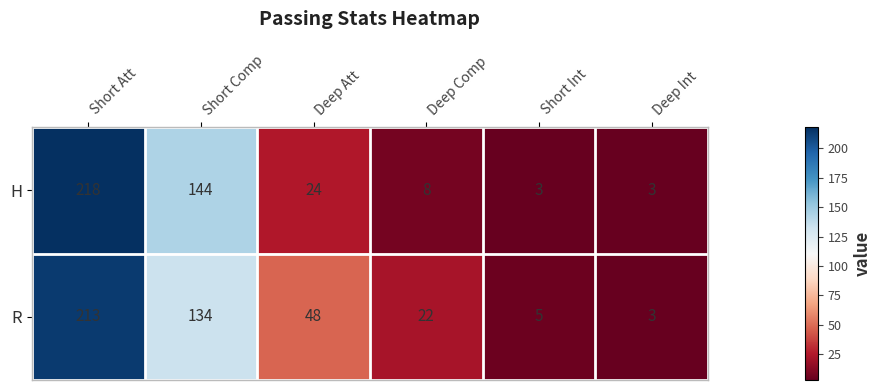

At how many categories does at least one series exceed 155?

1